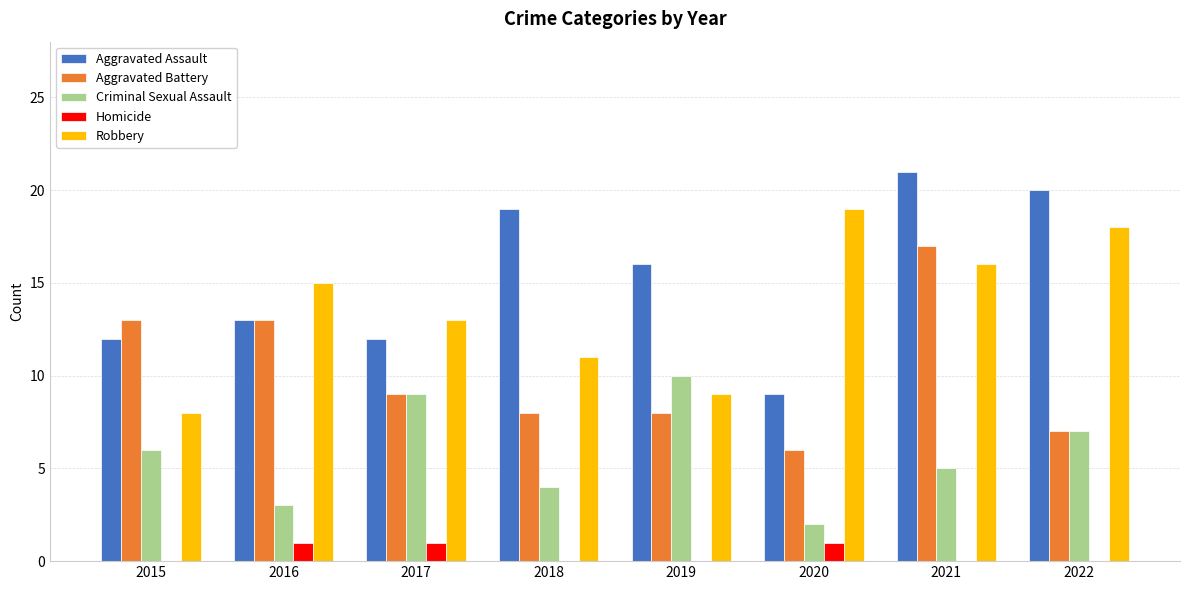

How many distinct data groups are displayed?

5